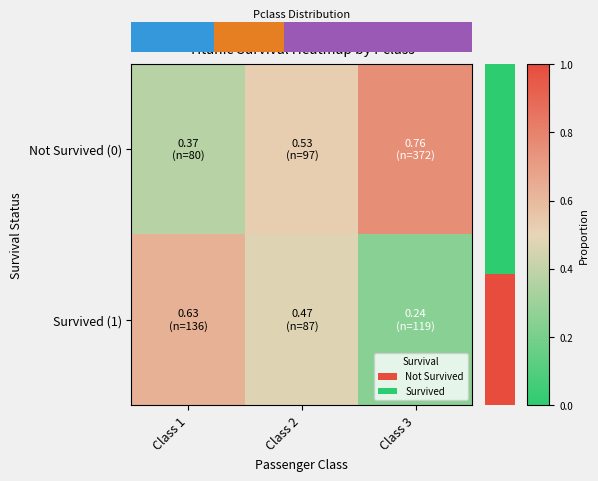

At how many categories does at least one series exceed 0?

3